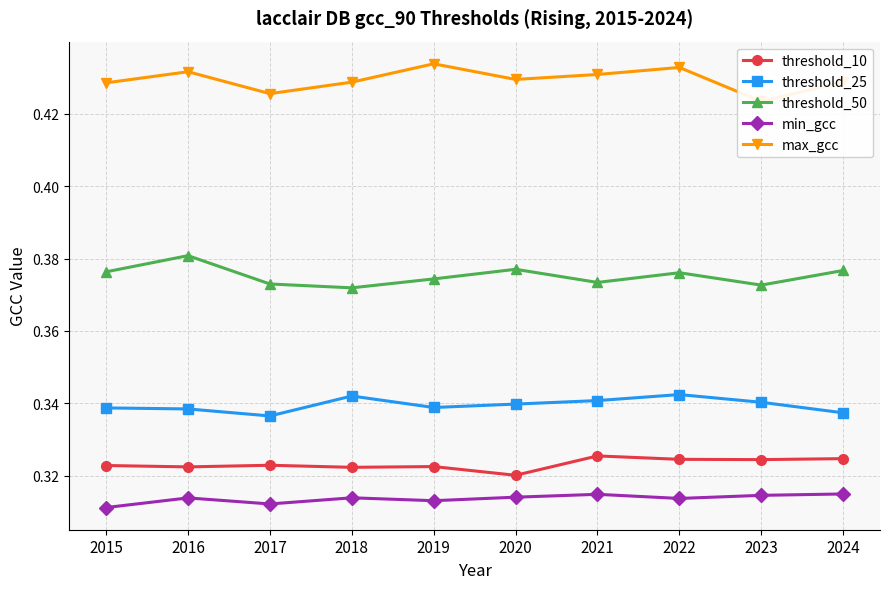

At 2021, list the series in order from largest to smallest.

max_gcc, threshold_50, threshold_25, threshold_10, min_gcc